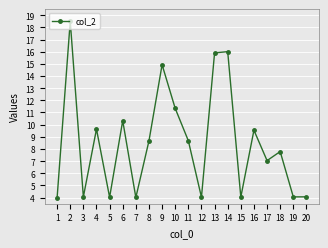

What is the difference between the second highest and minimum values?

12.0